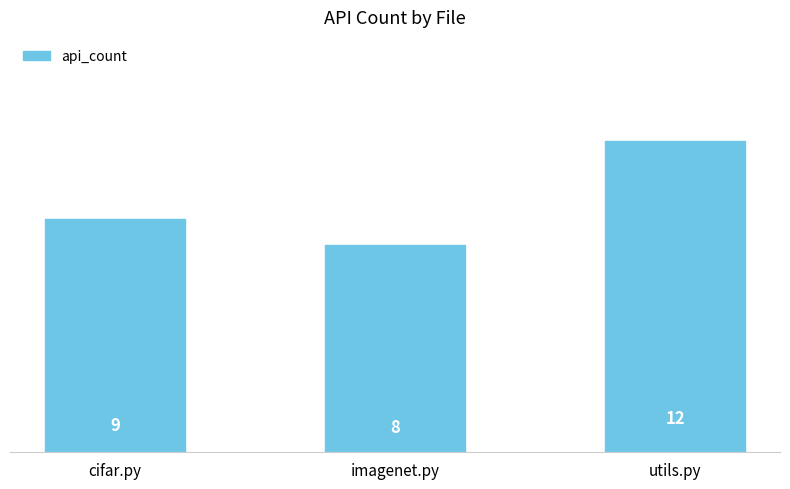

Rank the categories by value from lowest to highest.

imagenet.py, cifar.py, utils.py